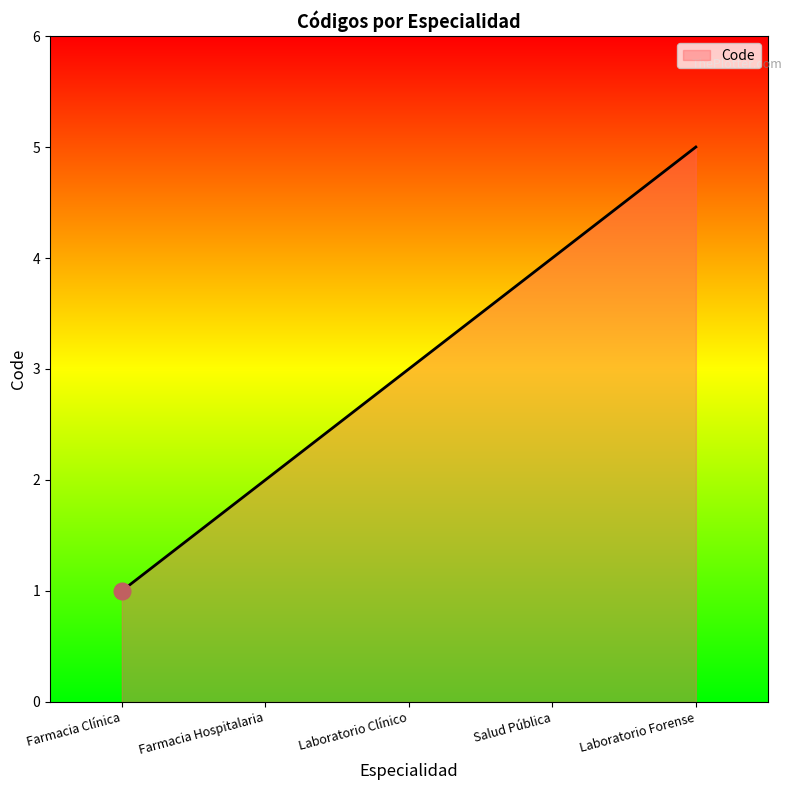

How many values are between 2 and 4?

3